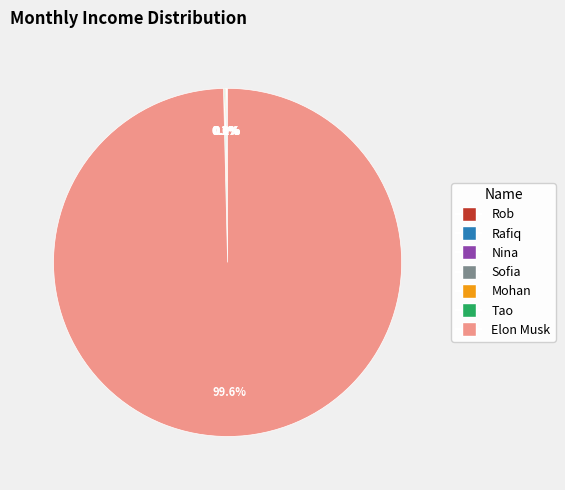

Is there a majority slice in this chart?

Yes